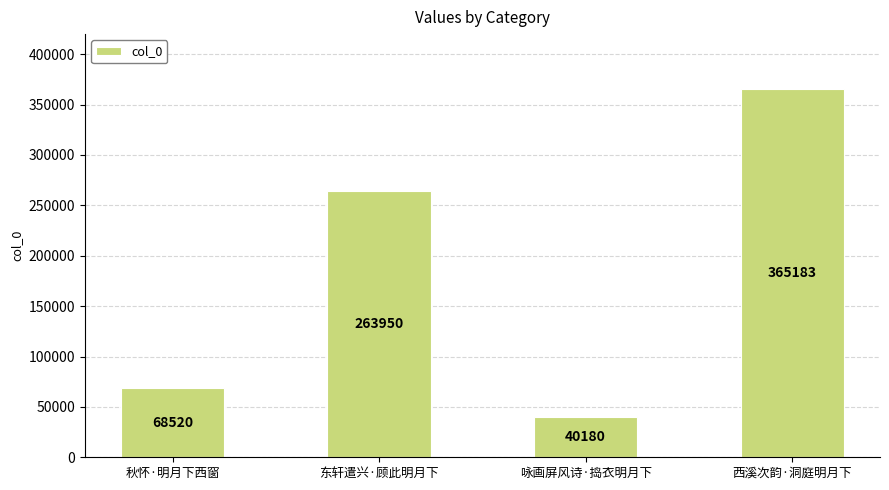

What is the smallest value displayed?

40180